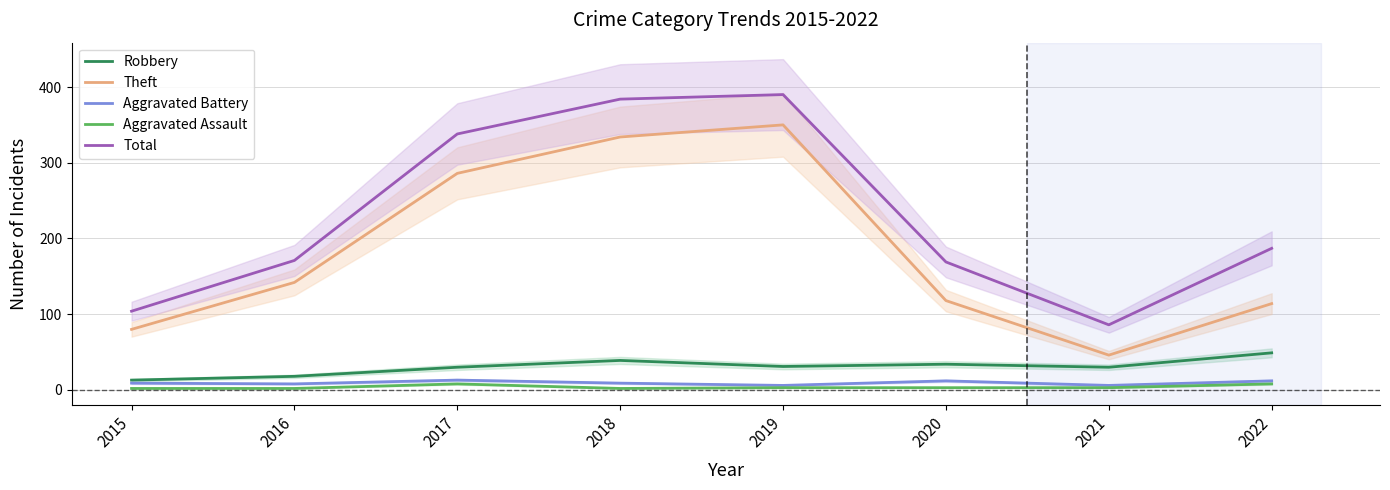

The value of Robbery at 2019 is 31. True or false?

True